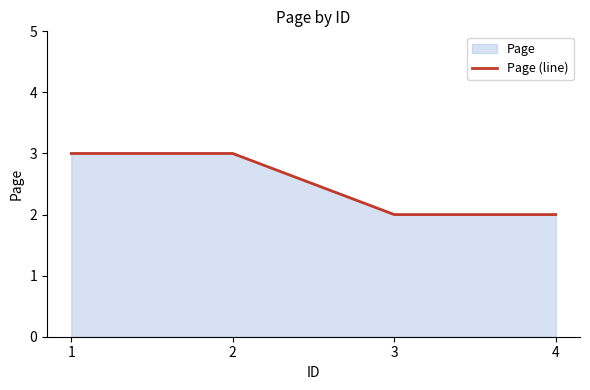

What is the change in value from 1 to 4?

-1